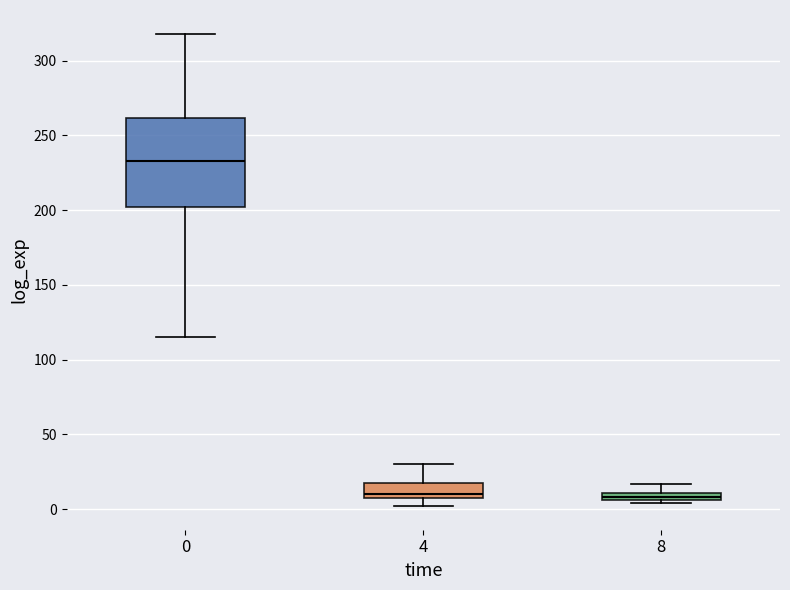

Where does the lower whisker of the box at x = 0 end on the y-axis? The values are not printed on the chart, so give them approximately, as read against the axis.

115